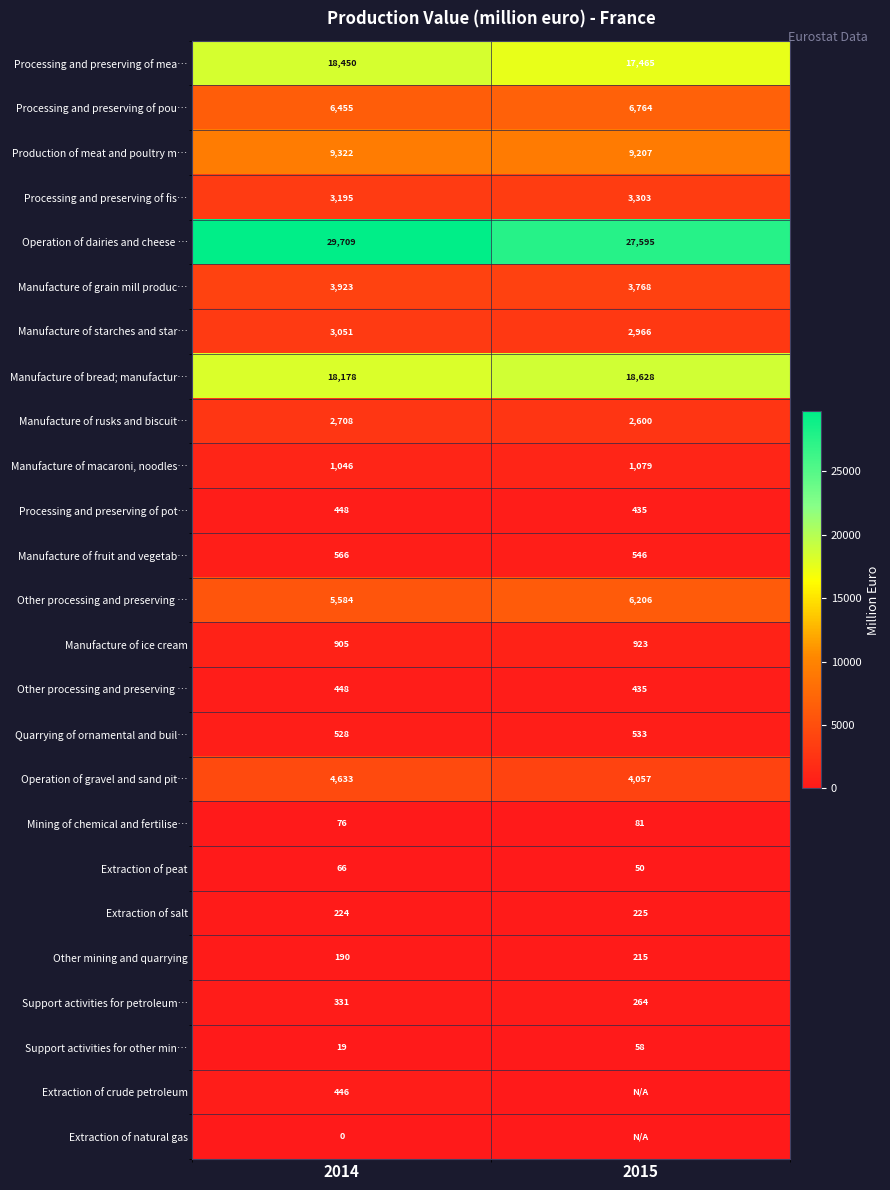

At which category does the chart reach its peak across all series?

2014